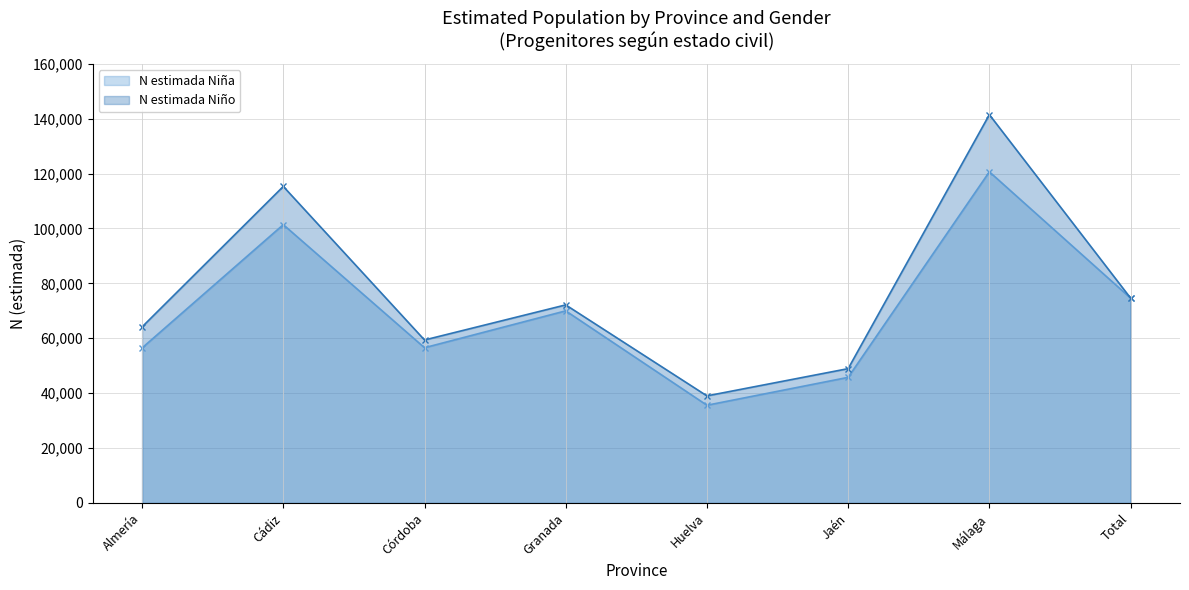

Where is N estimada Niño nearest to the value 90240?

Total